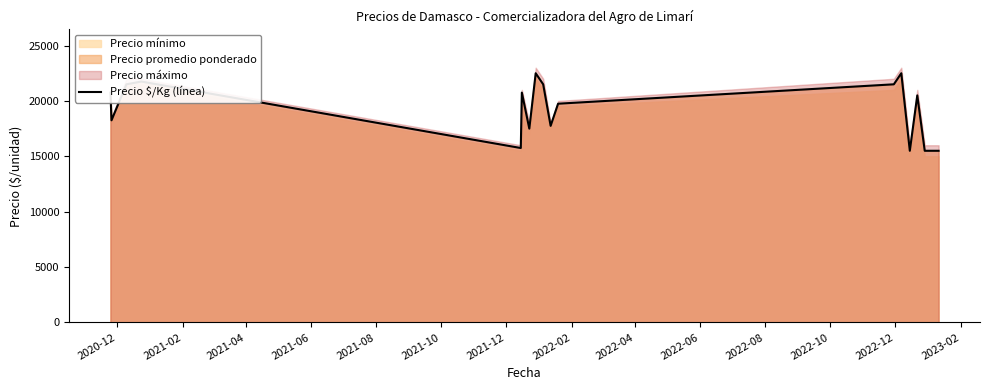

What is the difference between the second highest and second lowest values?

7000